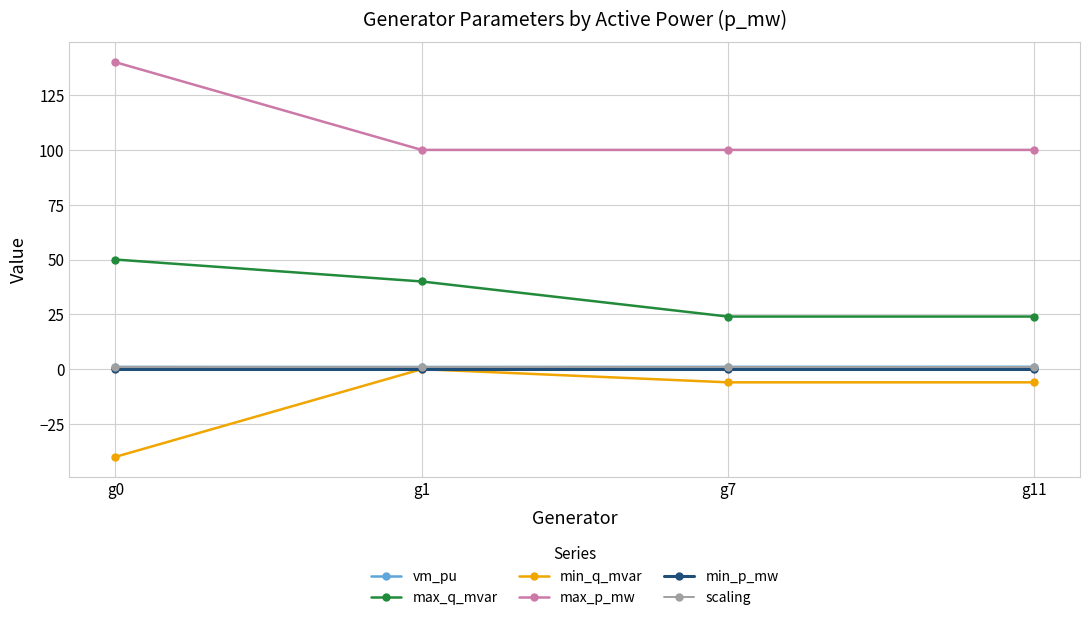

What is the value of the max_p_mw point at the 4th from the left?

100.0